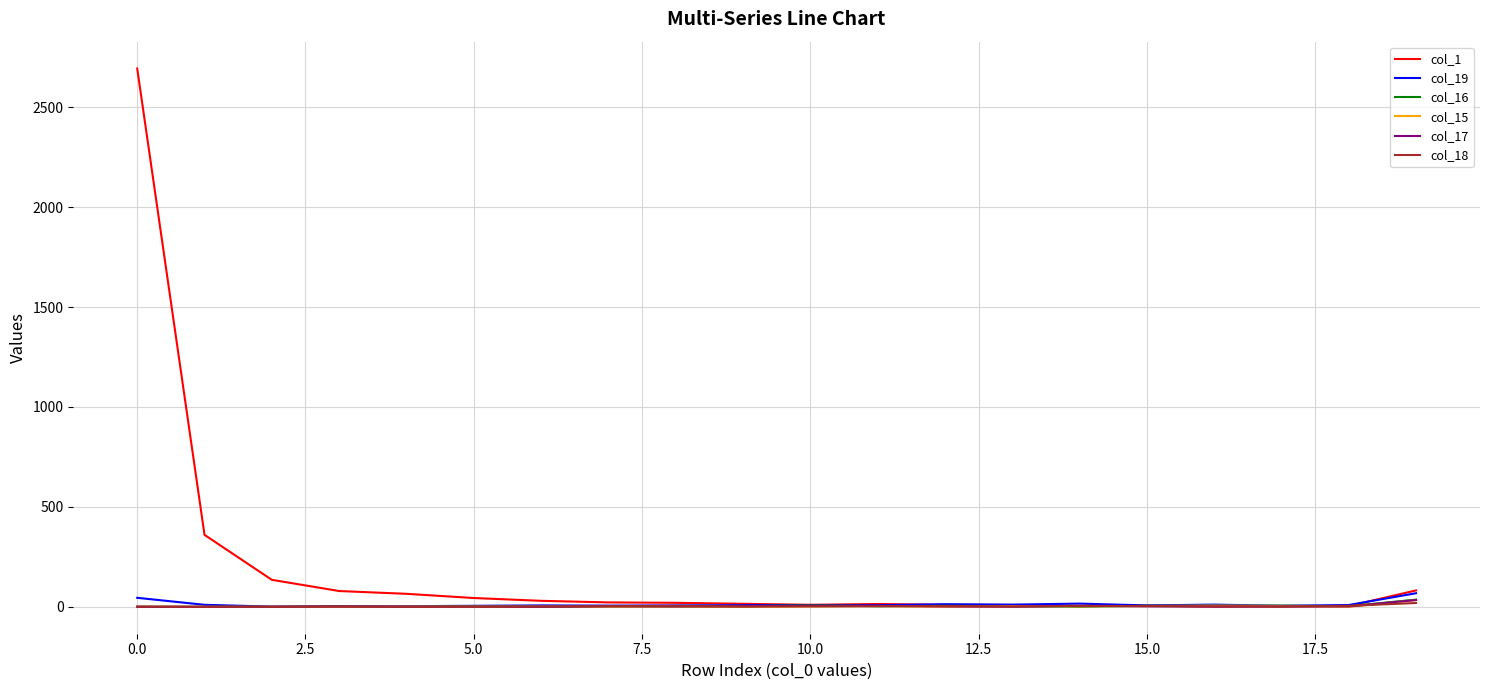

Which series has the widest spread of values?

col_1